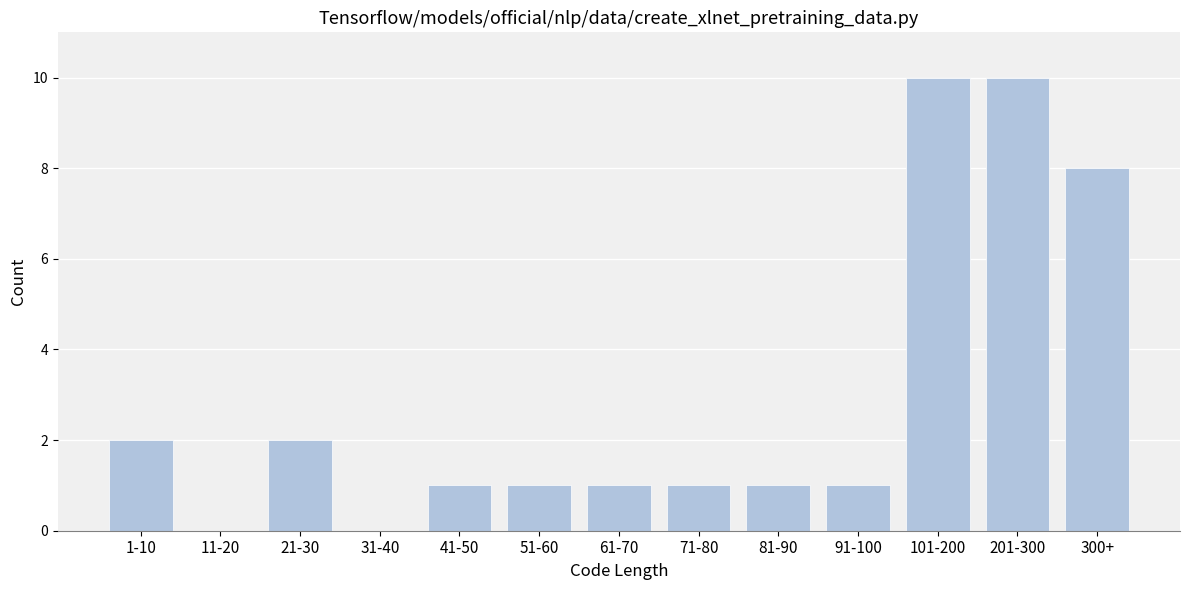

Reading right to left, what are all the values shown in this chart?

300+=8	201-300=10	101-200=10	91-100=1	81-90=1	71-80=1	61-70=1	51-60=1	41-50=1	31-40=0	21-30=2	11-20=0	1-10=2